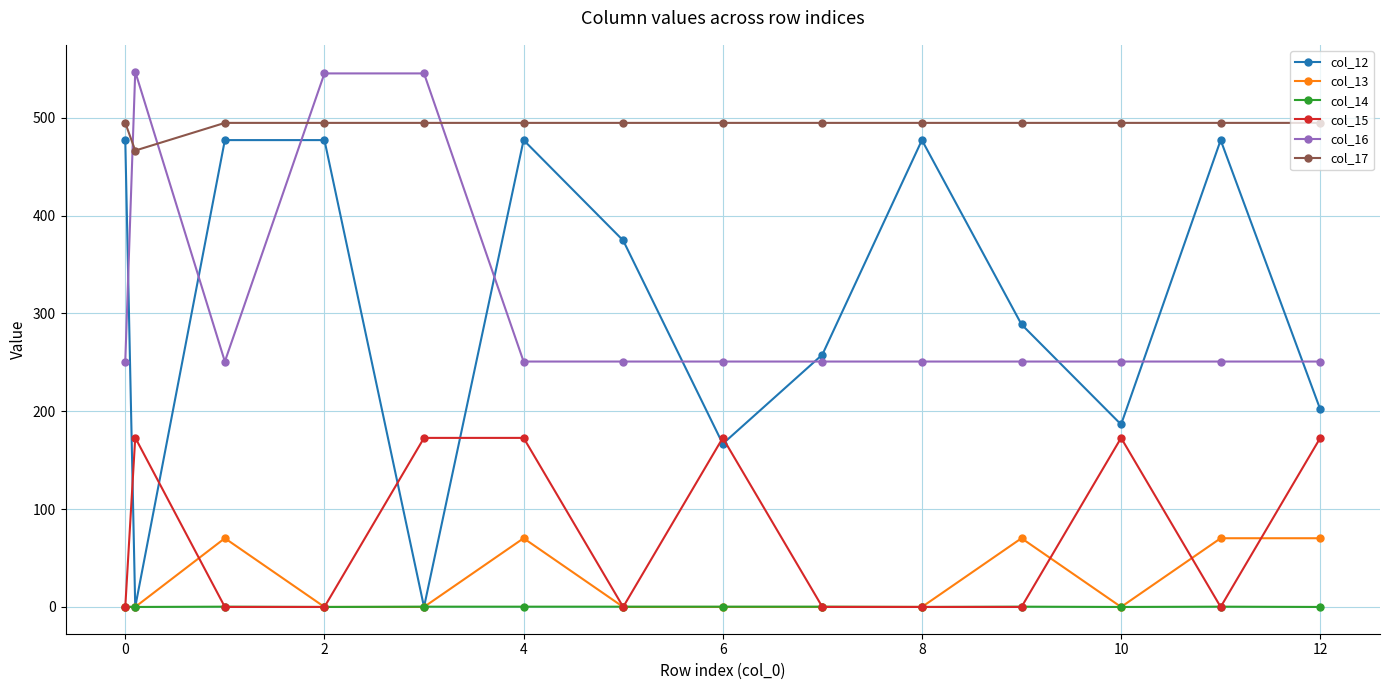

True or false: col_12 has more than 1 interior local peaks.

True